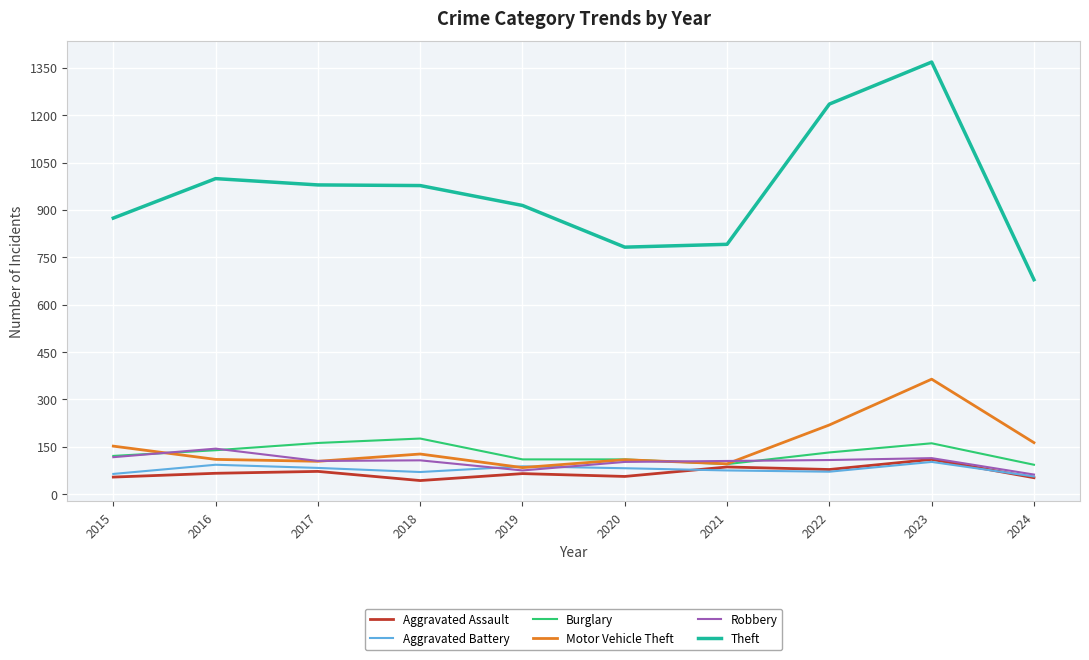

What is the total value across all series at 2015?

1382